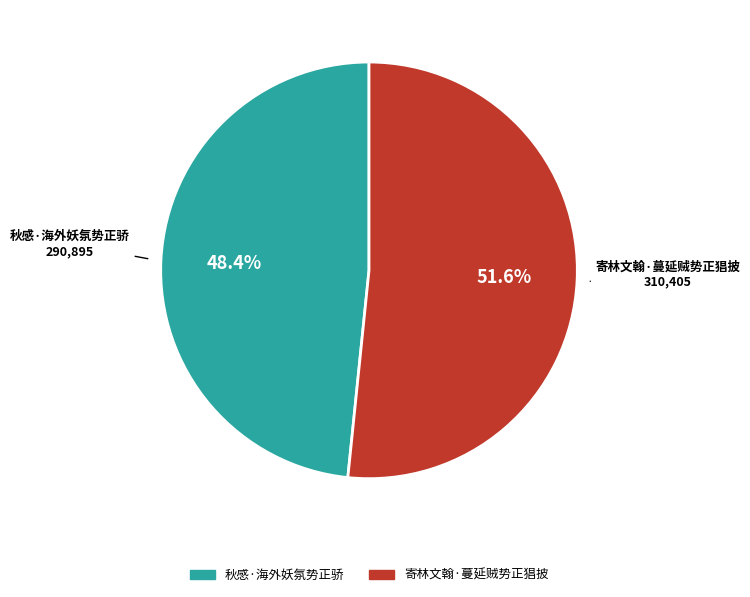

Is there a majority slice in this chart?

Yes